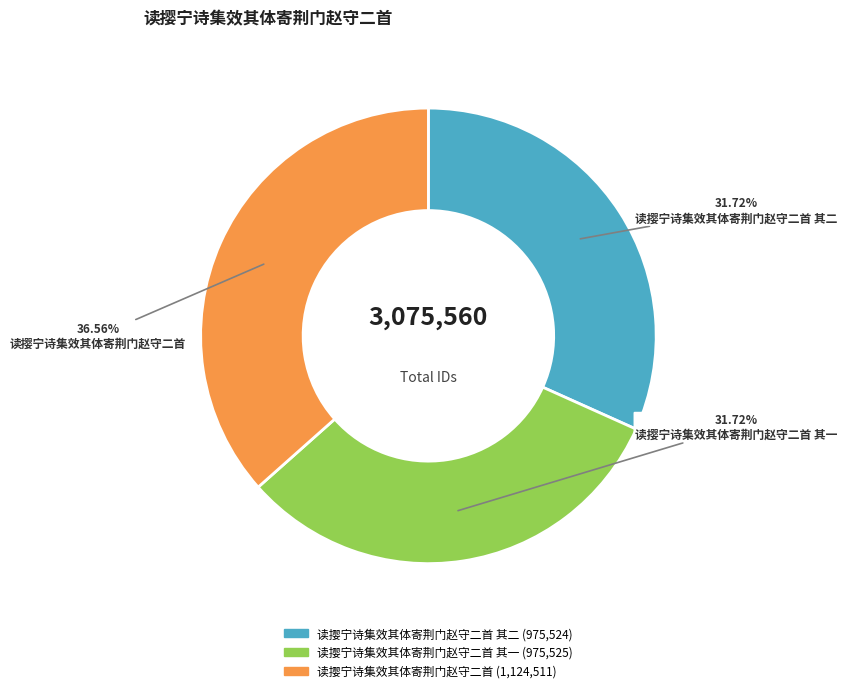

Does any single category account for the majority?

No